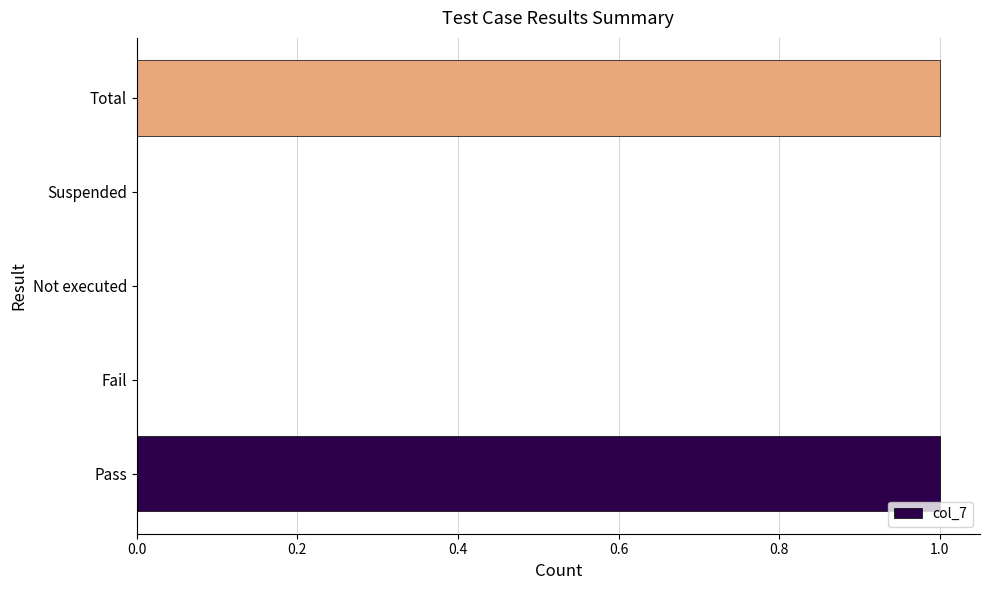

What is the greatest value displayed?

1